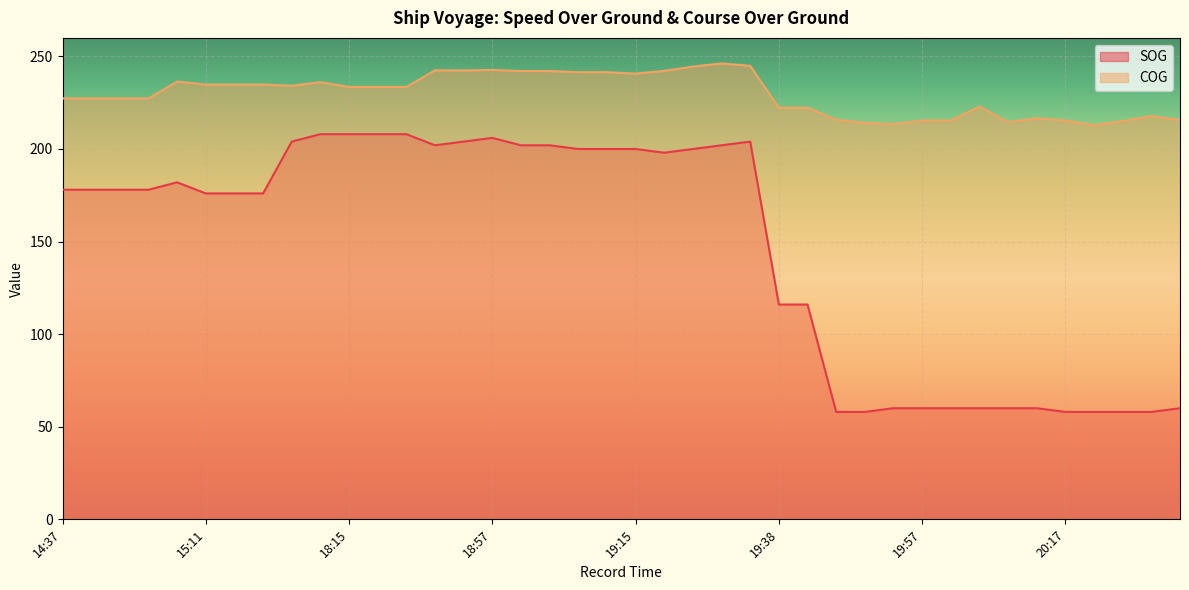

Which category has the highest value across all series?

19:27